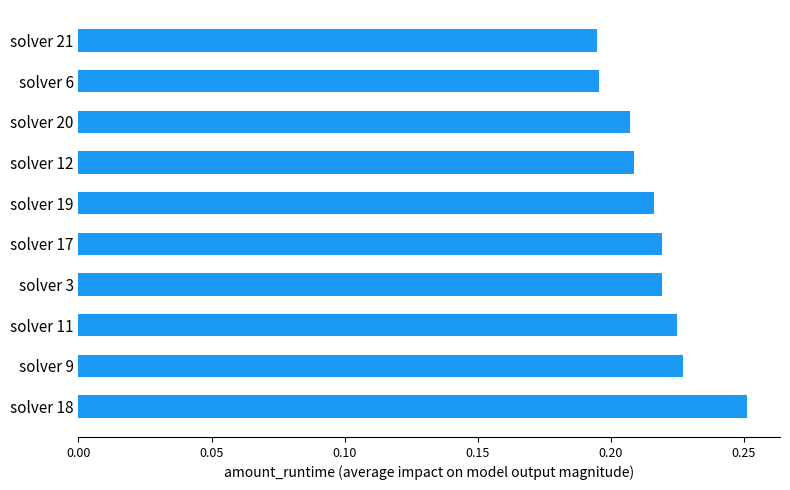

How many values are between 0 and 1?

10